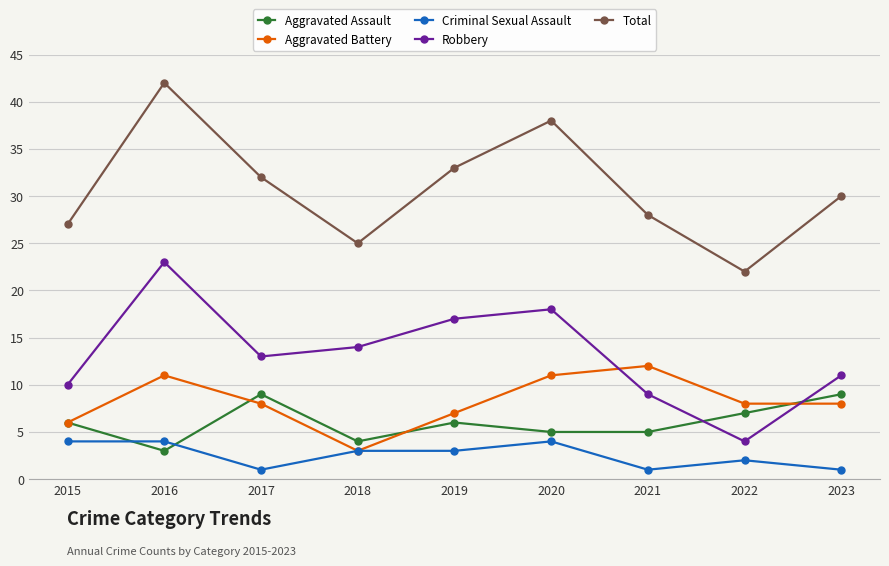

What is the value of the Total point at the 1st from the left?

27